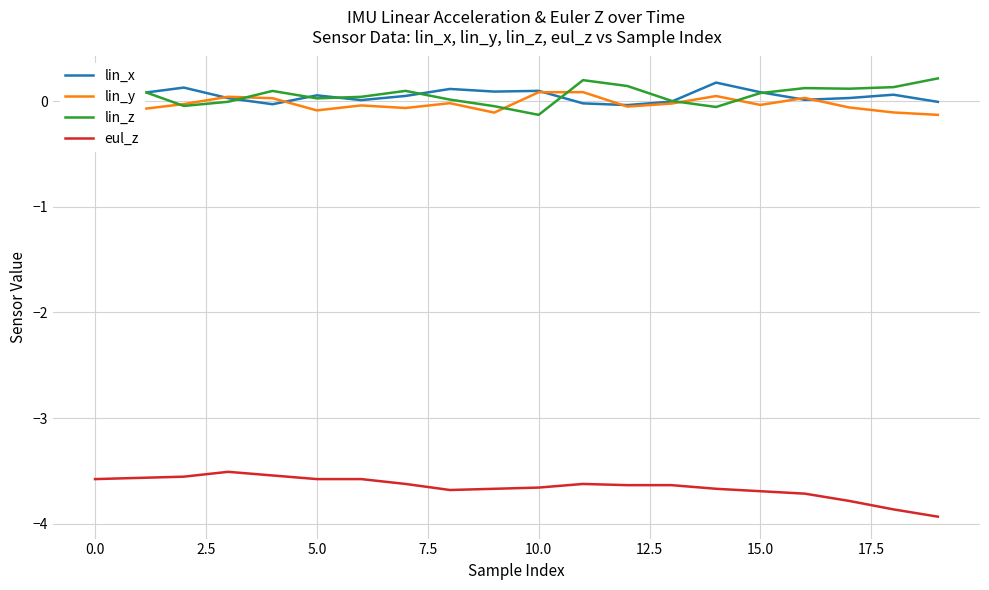

True or false: eul_z and lin_z cross at least once.

False